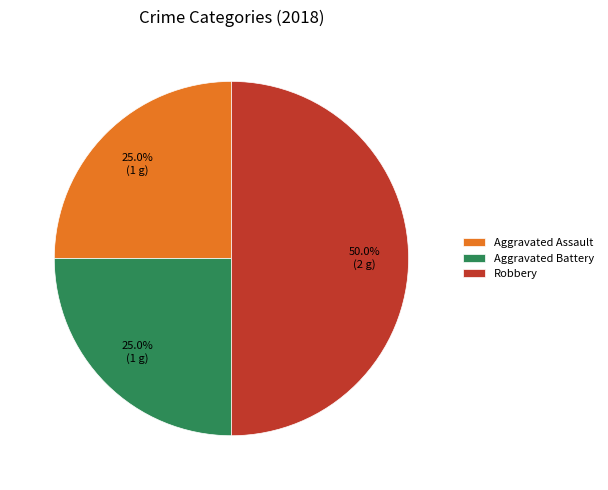

What percentage is the Robbery slice, to the nearest percent?

50%